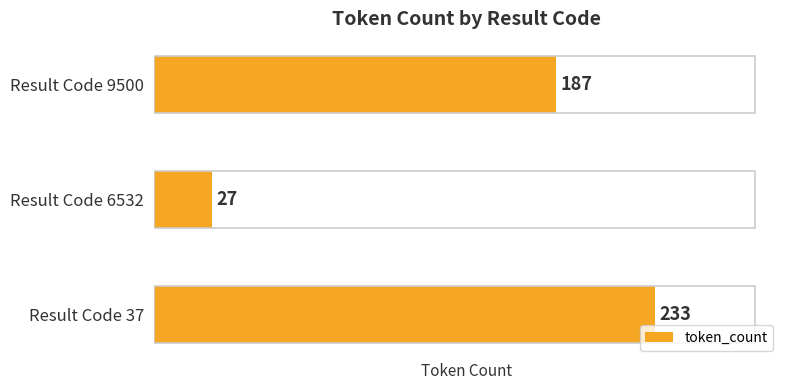

Rank the categories by value from highest to lowest.

Result Code 37, Result Code 9500, Result Code 6532